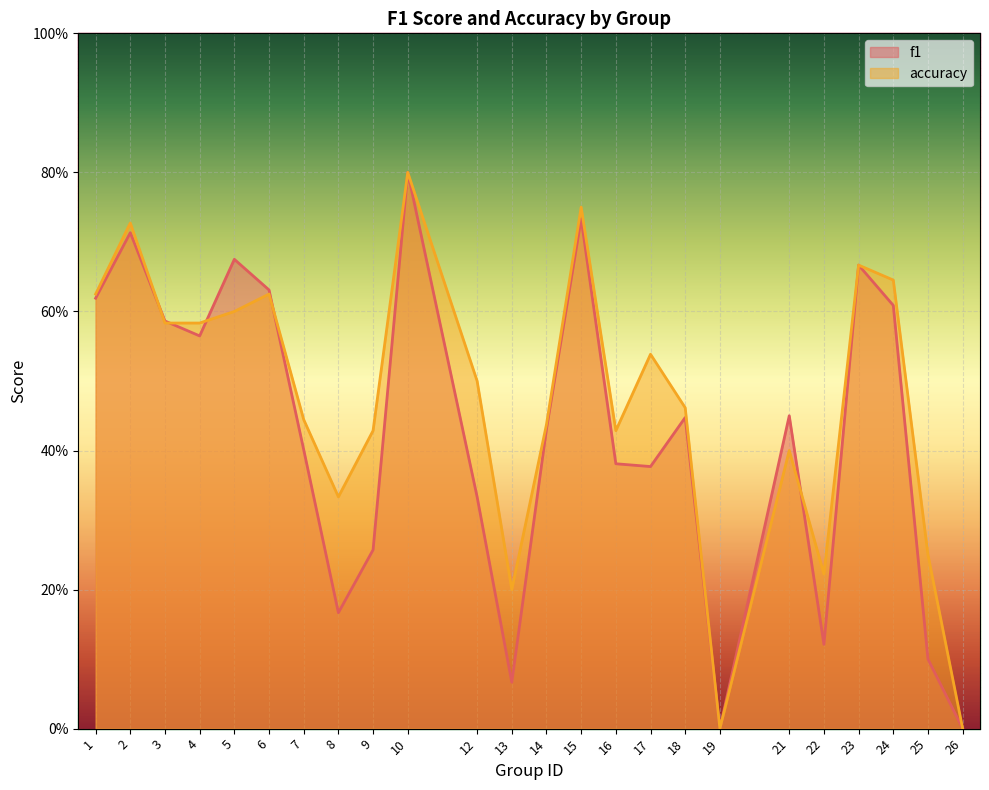

What is the difference between the maximum and minimum values in the accuracy series?

0.8